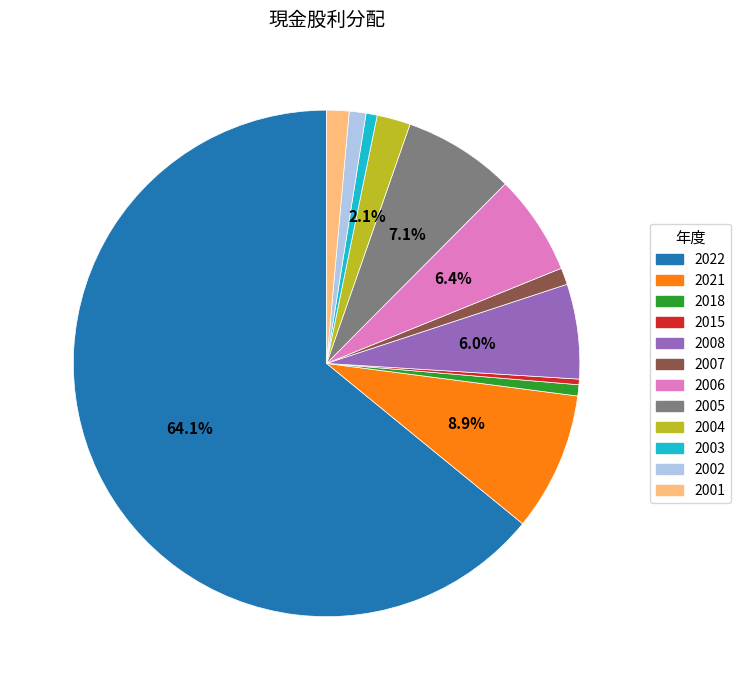

How many slices are in this pie chart?

12